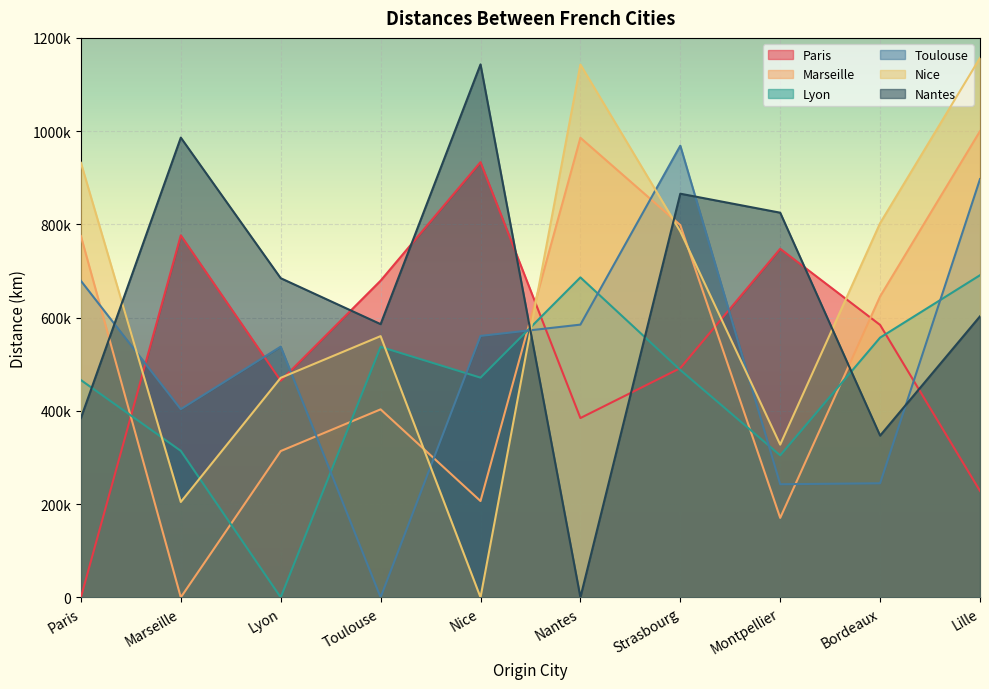

How many values in Marseille are above zero?

9